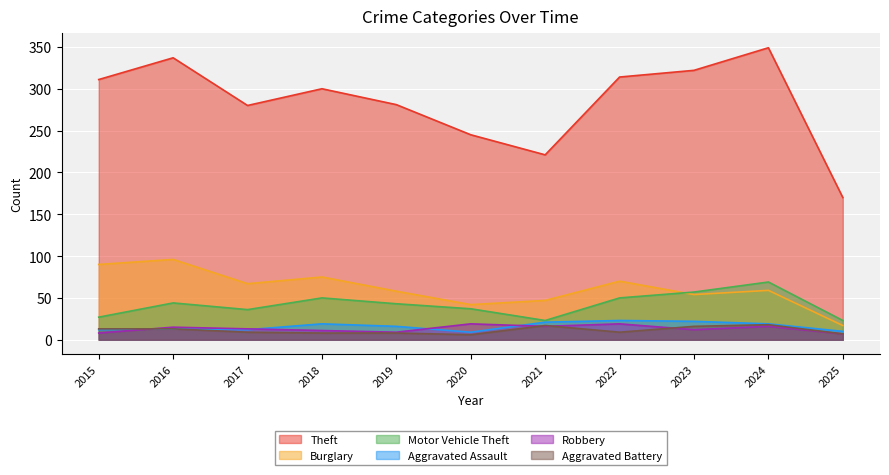

Where is Burglary nearest to the value 56?

2019